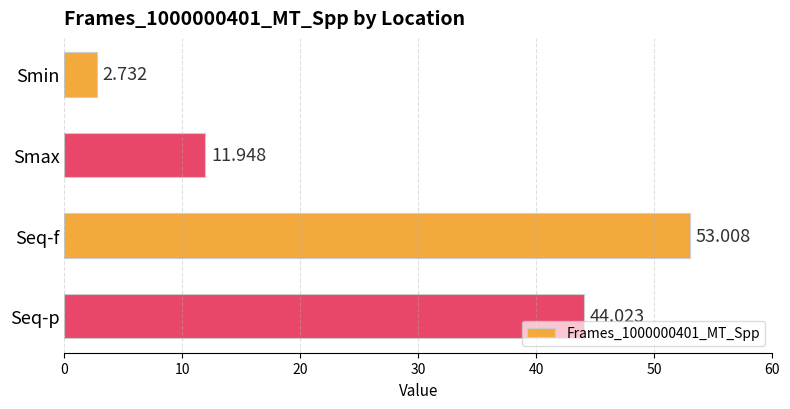

What is the difference between the second highest and second lowest values?

32.1